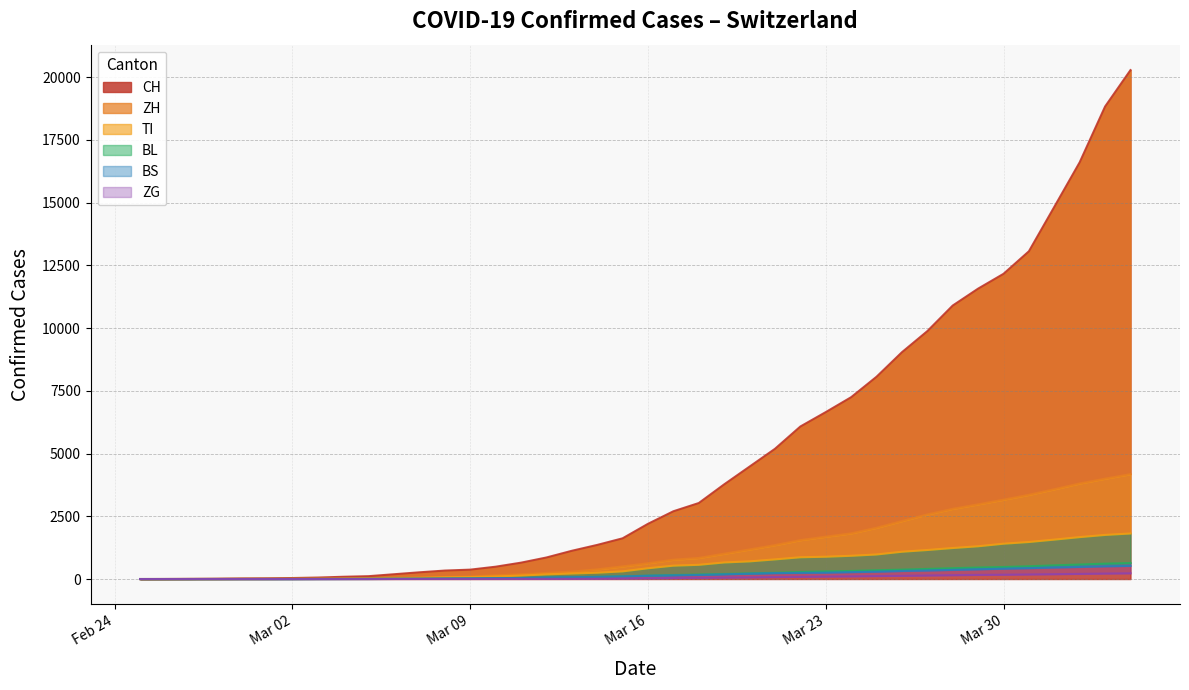

What value does the BL series have at 2020-03-18, to the nearest 50?

200